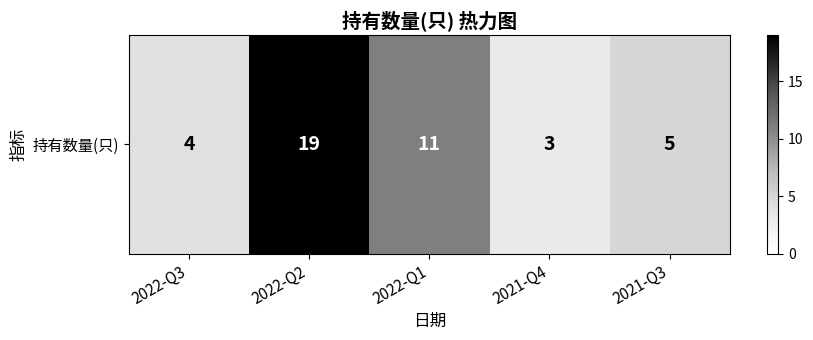

What is the minimum value shown in the chart?

3